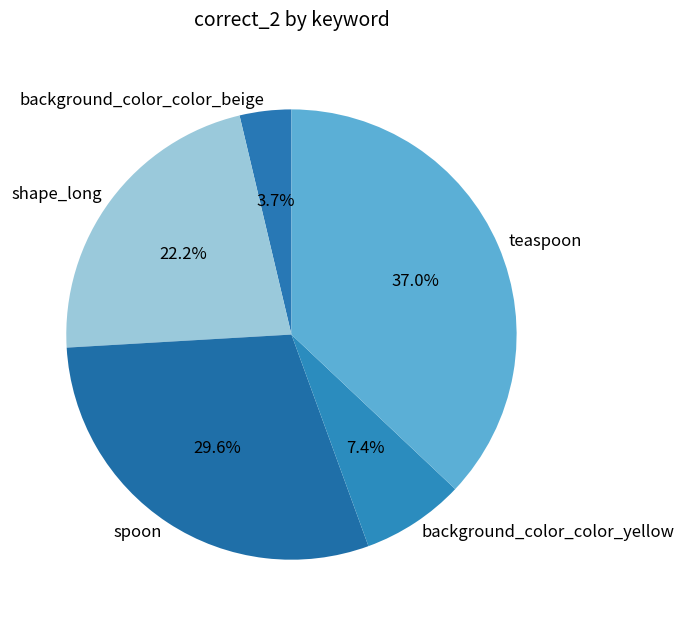

Is teaspoon the majority of the pie?

No